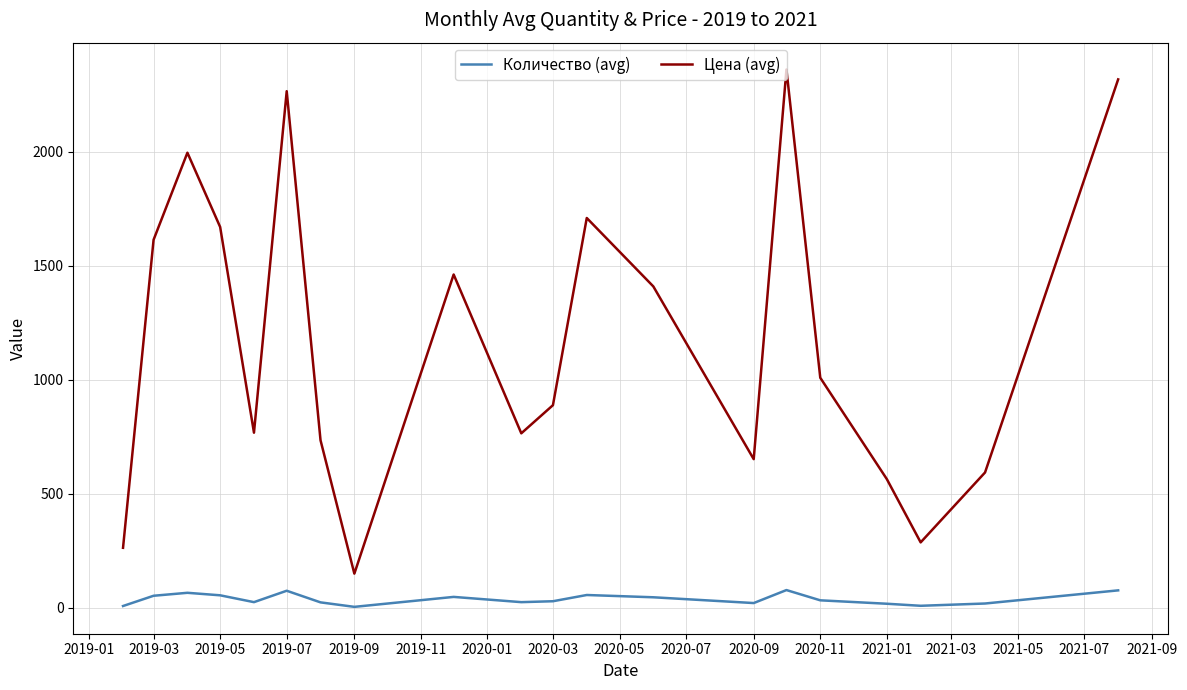

Which series has the largest total across all categories?

Цена (avg)